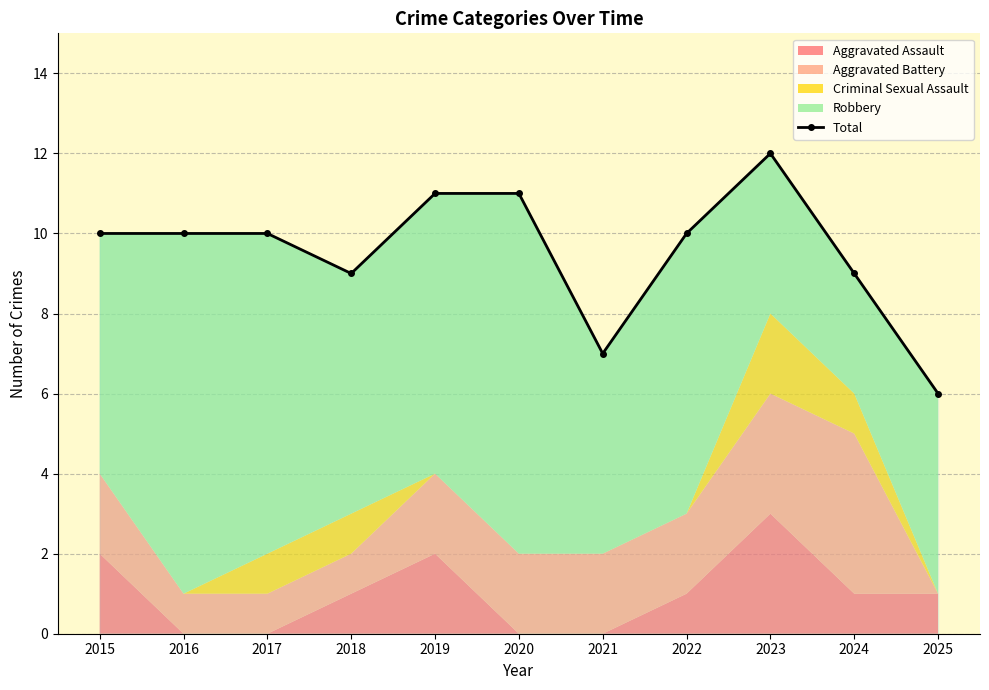

What is the ratio of the value at 2015 to the value at 2025?

1.7